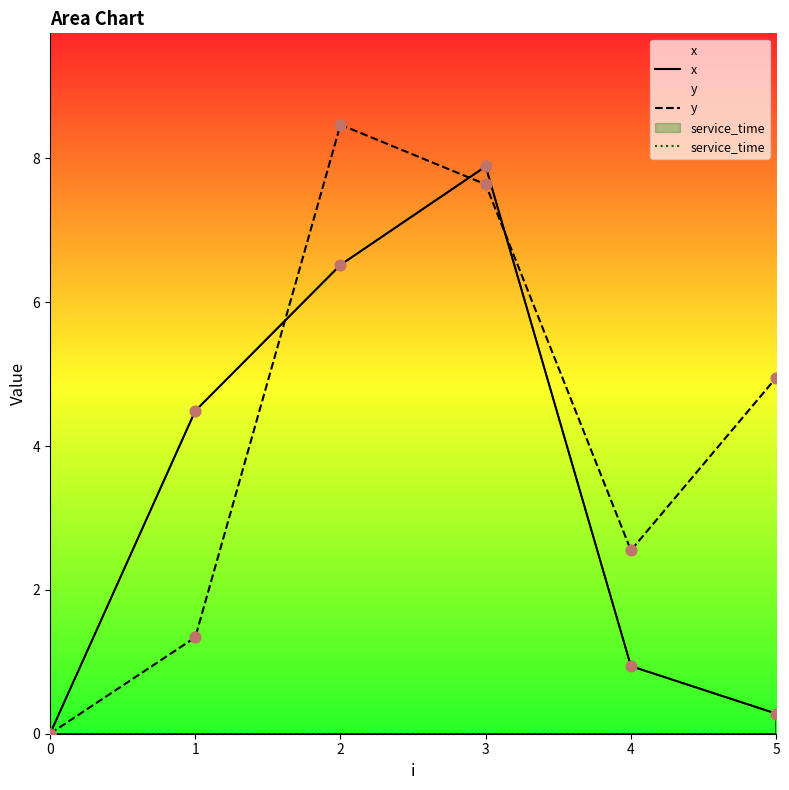

Which series has the largest total across all categories?

y